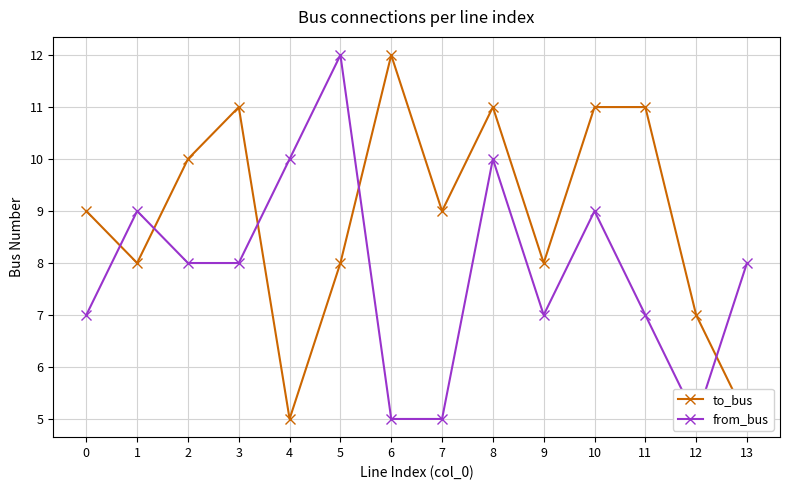

Which label corresponds to the smallest value in the chart?

4